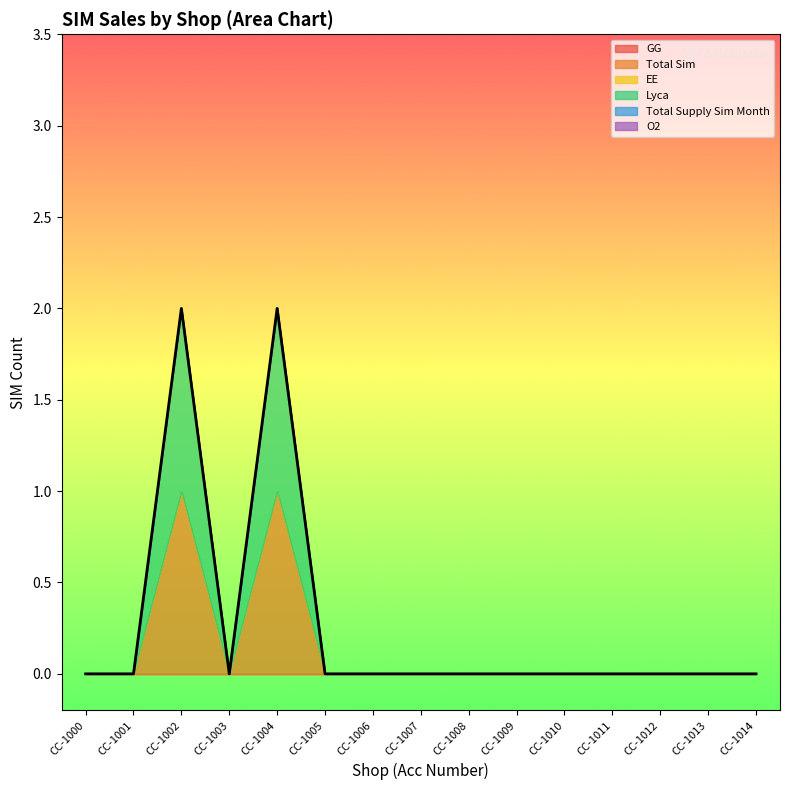

Reading right to left, list all the values displayed in this chart.

GG: CC-1014=0	CC-1013=0	CC-1012=0	CC-1011=0	CC-1010=0	CC-1009=0	CC-1008=0	CC-1007=0	CC-1006=0	CC-1005=0	CC-1004=0	CC-1003=0	CC-1002=0	CC-1001=0	CC-1000=0
Total Sim: CC-1014=0	CC-1013=0	CC-1012=0	CC-1011=0	CC-1010=0	CC-1009=0	CC-1008=0	CC-1007=0	CC-1006=0	CC-1005=0	CC-1004=1	CC-1003=0	CC-1002=1	CC-1001=0	CC-1000=0
EE: CC-1014=0	CC-1013=0	CC-1012=0	CC-1011=0	CC-1010=0	CC-1009=0	CC-1008=0	CC-1007=0	CC-1006=0	CC-1005=0	CC-1004=0	CC-1003=0	CC-1002=0	CC-1001=0	CC-1000=0
Lyca: CC-1014=0	CC-1013=0	CC-1012=0	CC-1011=0	CC-1010=0	CC-1009=0	CC-1008=0	CC-1007=0	CC-1006=0	CC-1005=0	CC-1004=1	CC-1003=0	CC-1002=1	CC-1001=0	CC-1000=0
Total Supply Sim Month: CC-1014=0	CC-1013=0	CC-1012=0	CC-1011=0	CC-1010=0	CC-1009=0	CC-1008=0	CC-1007=0	CC-1006=0	CC-1005=0	CC-1004=0	CC-1003=0	CC-1002=0	CC-1001=0	CC-1000=0
O2: CC-1014=0	CC-1013=0	CC-1012=0	CC-1011=0	CC-1010=0	CC-1009=0	CC-1008=0	CC-1007=0	CC-1006=0	CC-1005=0	CC-1004=0	CC-1003=0	CC-1002=0	CC-1001=0	CC-1000=0